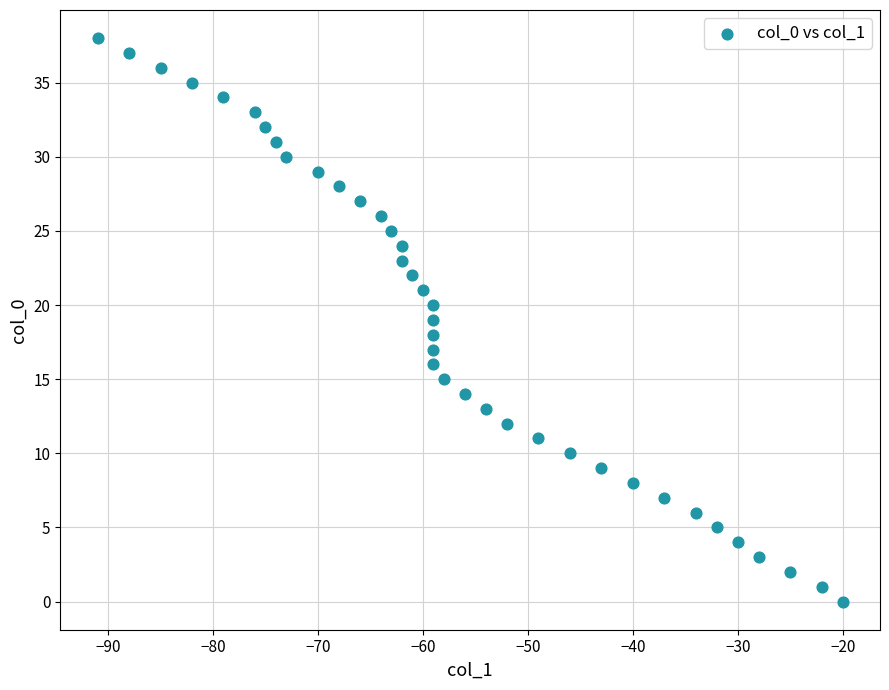

What is the range of Y values (max minus min)?

38